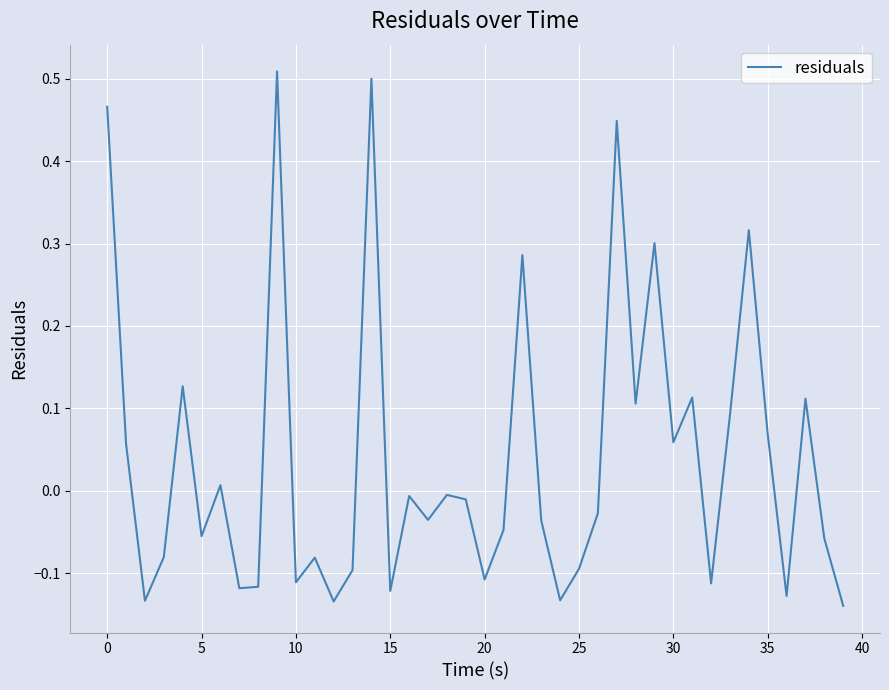

How many distinct data groups are displayed?

1